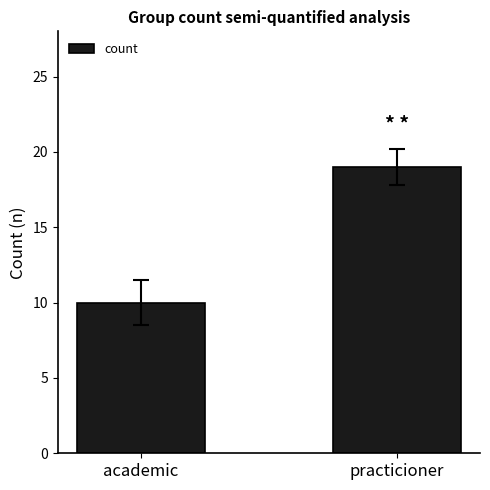

Is it true that the value at academic is 7?

False